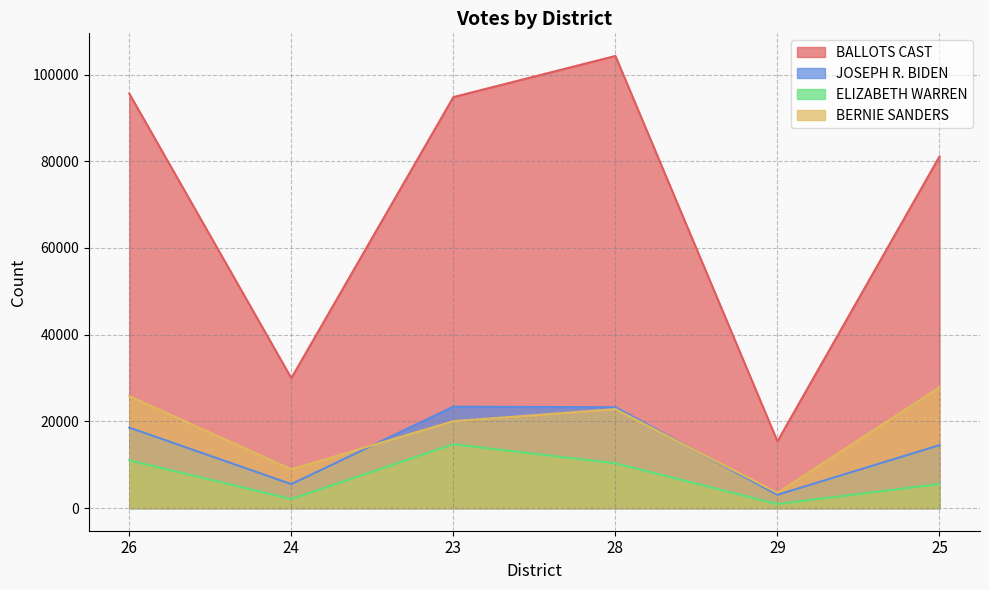

The JOSEPH R. BIDEN series shows 7852 at 26. True or false?

False